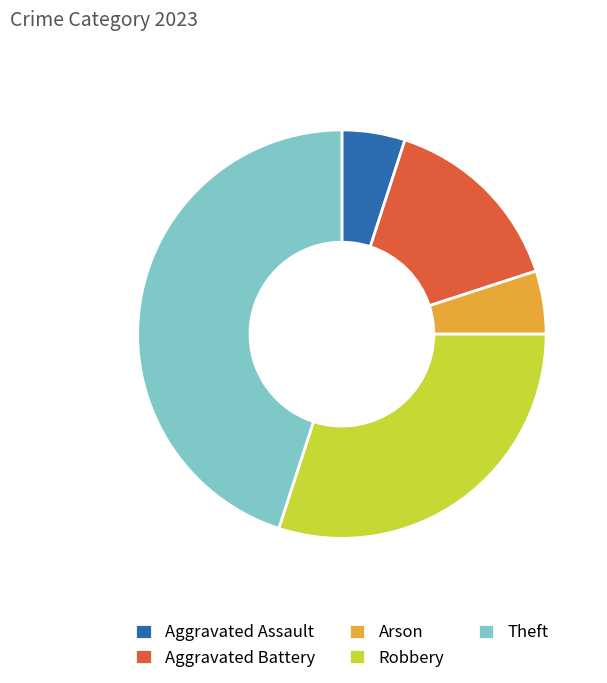

Count the number of slices in the pie.

5